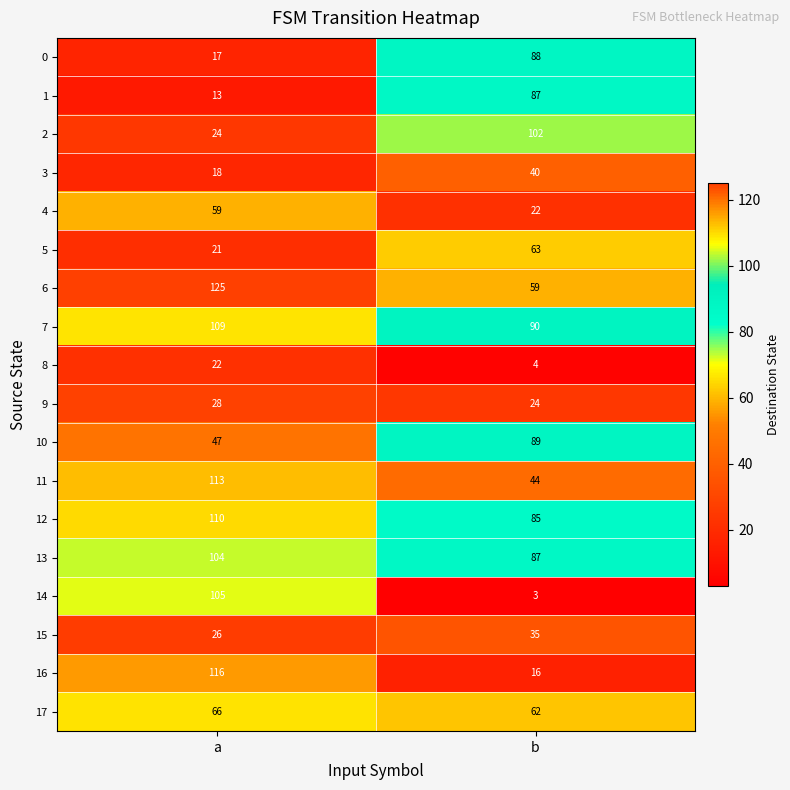

Where is 2 nearest to the value 63?

a